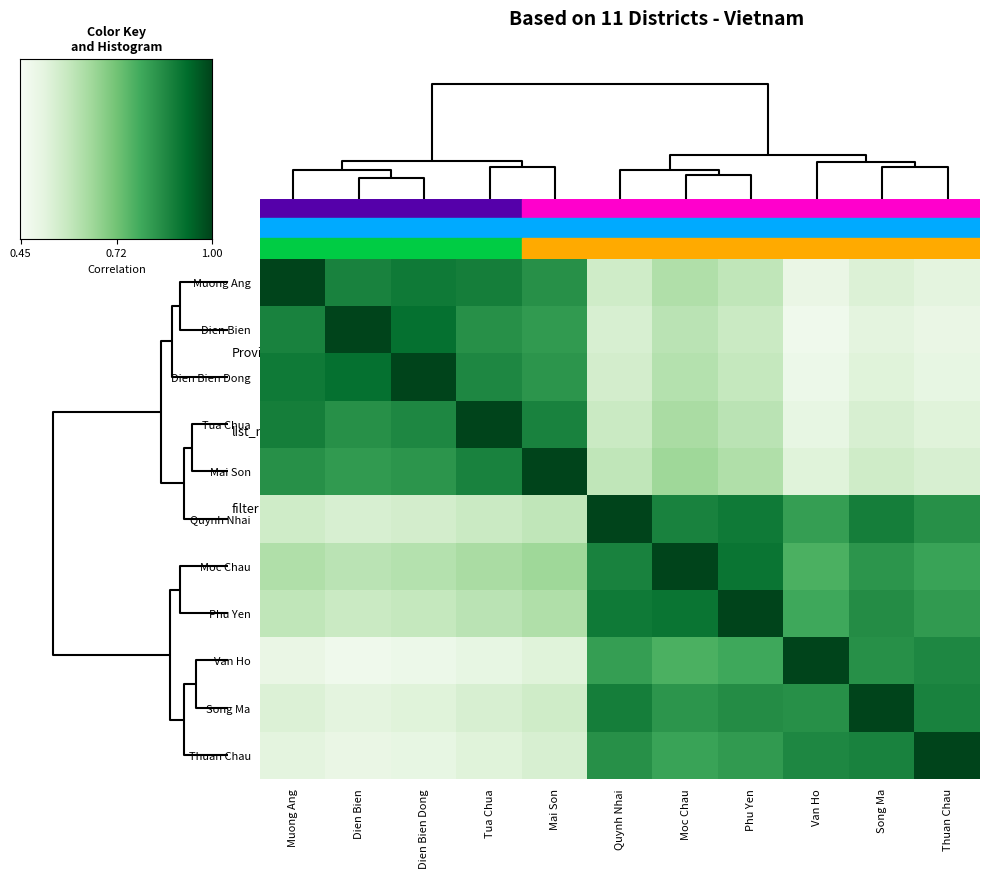

Which series has the largest total across all categories?

Quynh Nhai